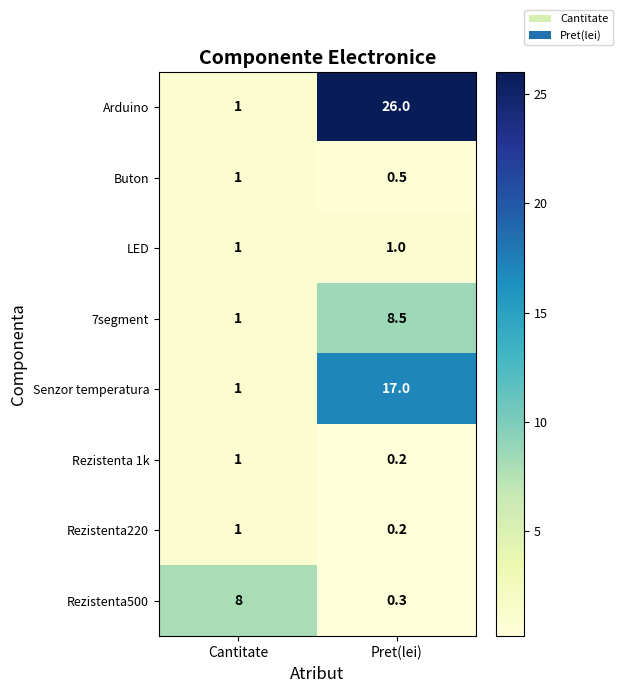

At which label does Rezistenta 1k reach its minimum?

Pret(lei)